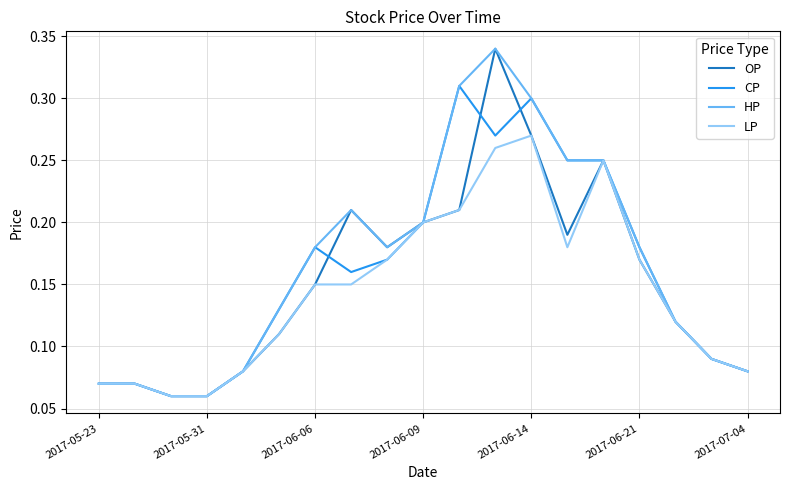

True or false: LP and CP cross at least once.

False